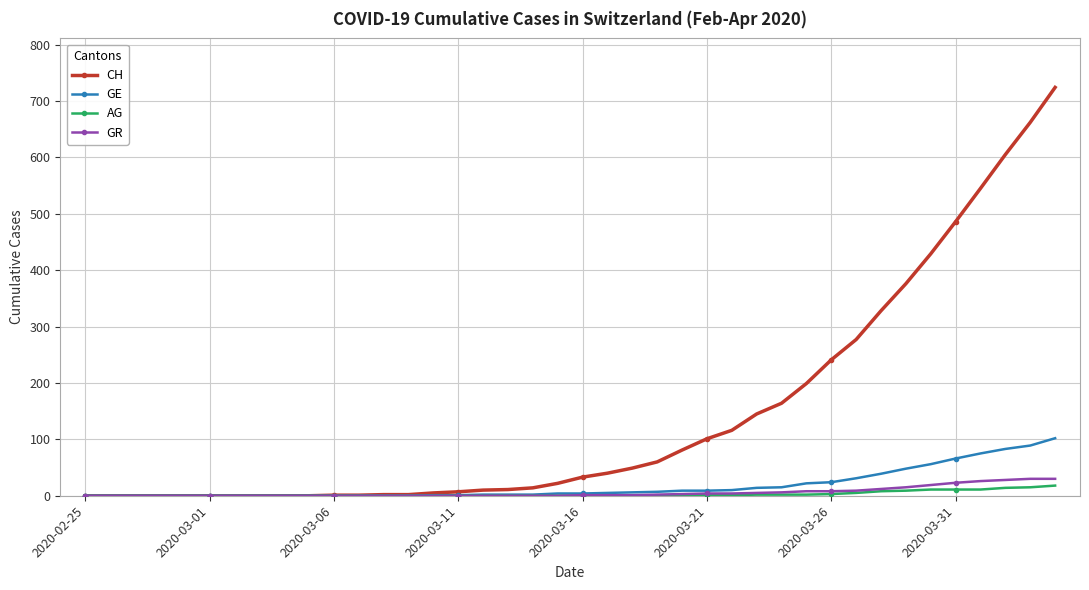

How many data points in GE are less than 4?

19